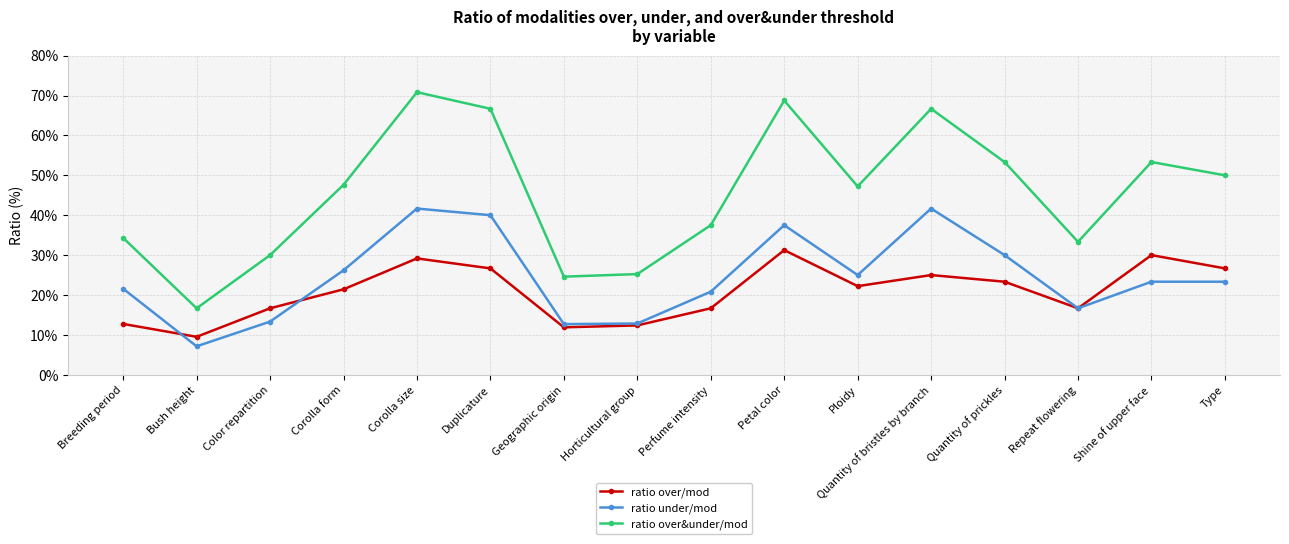

What is the difference between the maximum and minimum values in the ratio over&under/mod series?

54.2